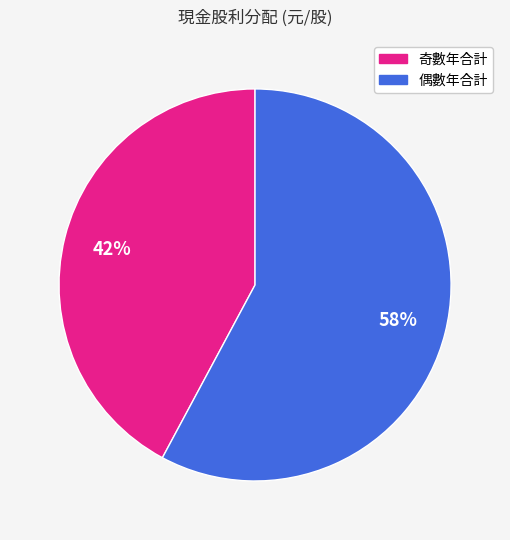

To the nearest percent, what is the average slice percentage?

50%